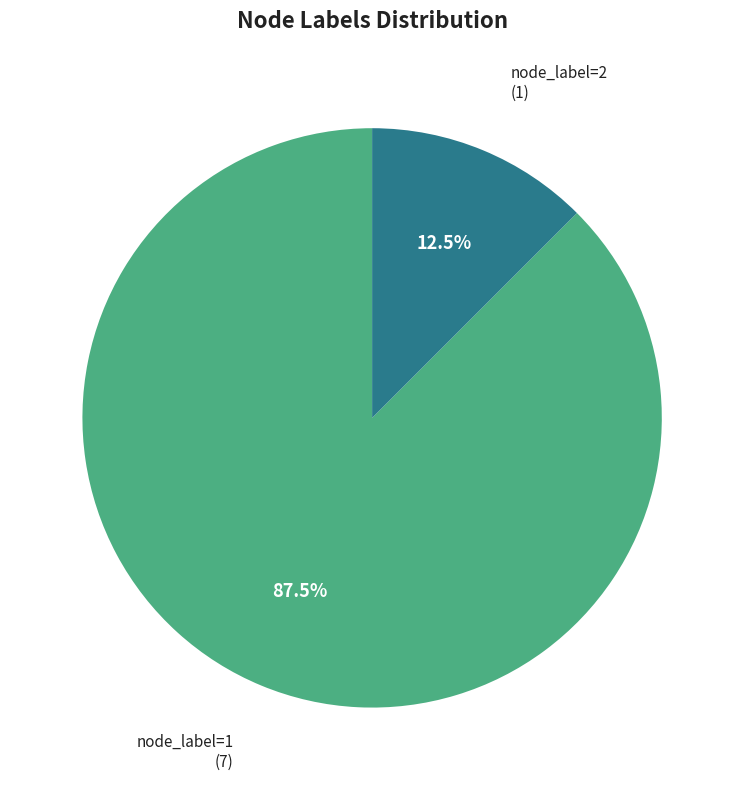

Is there a majority slice in this chart?

Yes